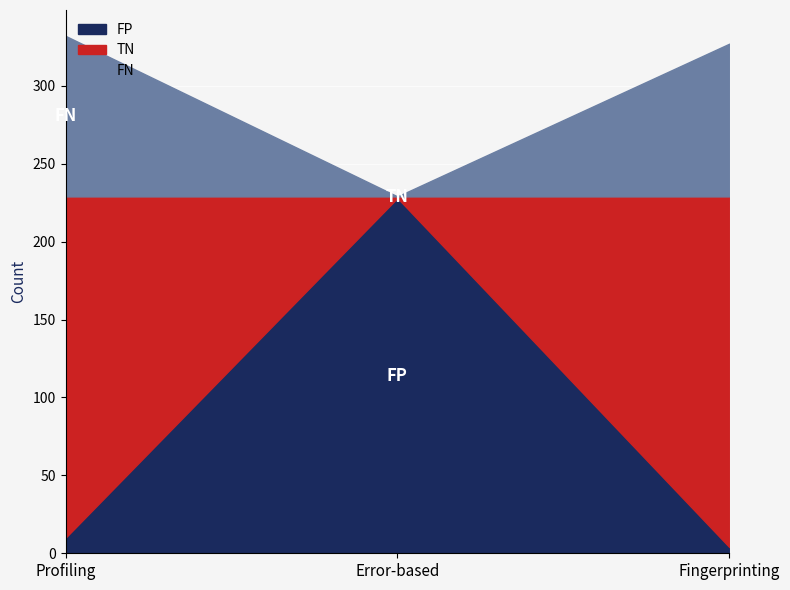

Reading left to right, transcribe all the data shown in this chart.

FP: Profiling=10	Error-based=228	Fingerprinting=4
TN: Profiling=219	Error-based=1	Fingerprinting=225
FN: Profiling=103	Error-based=0	Fingerprinting=98